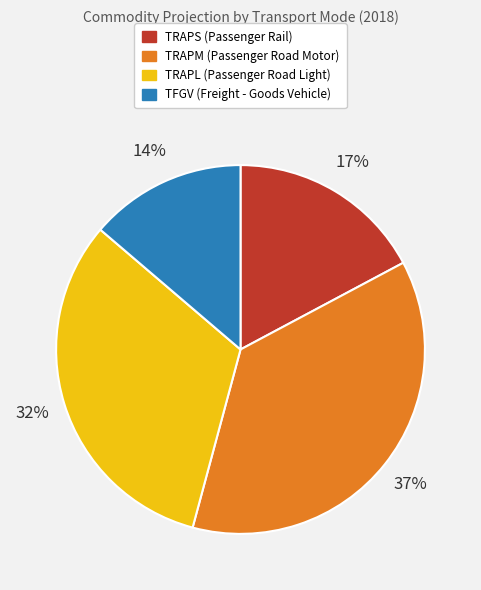

To the nearest percent, what portion does TRAPM represent?

37%